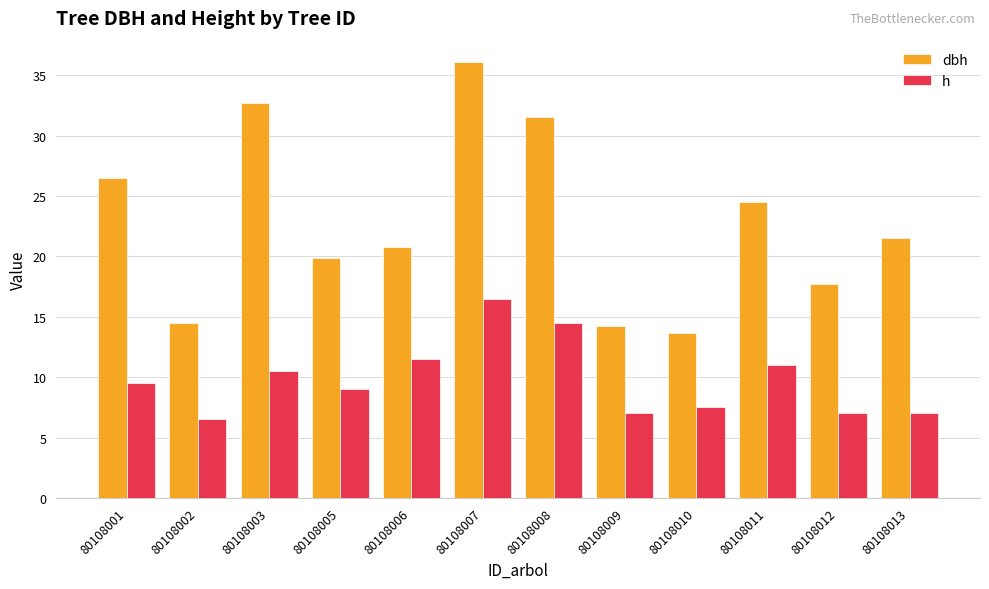

What is the average value of the dbh series?

22.8